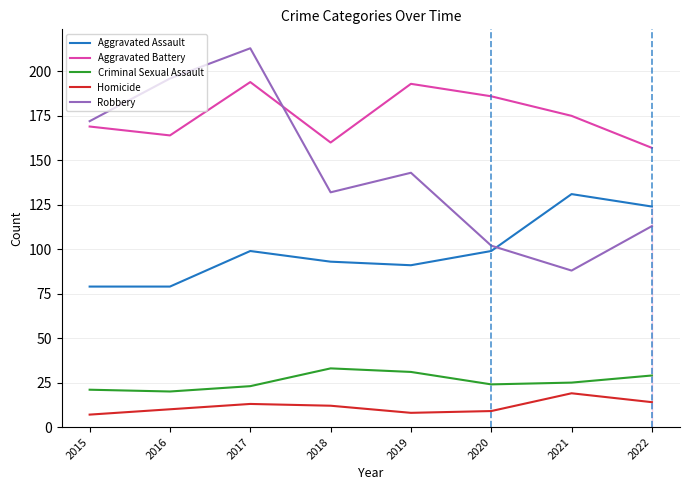

What is the lowest value of the Homicide series?

7